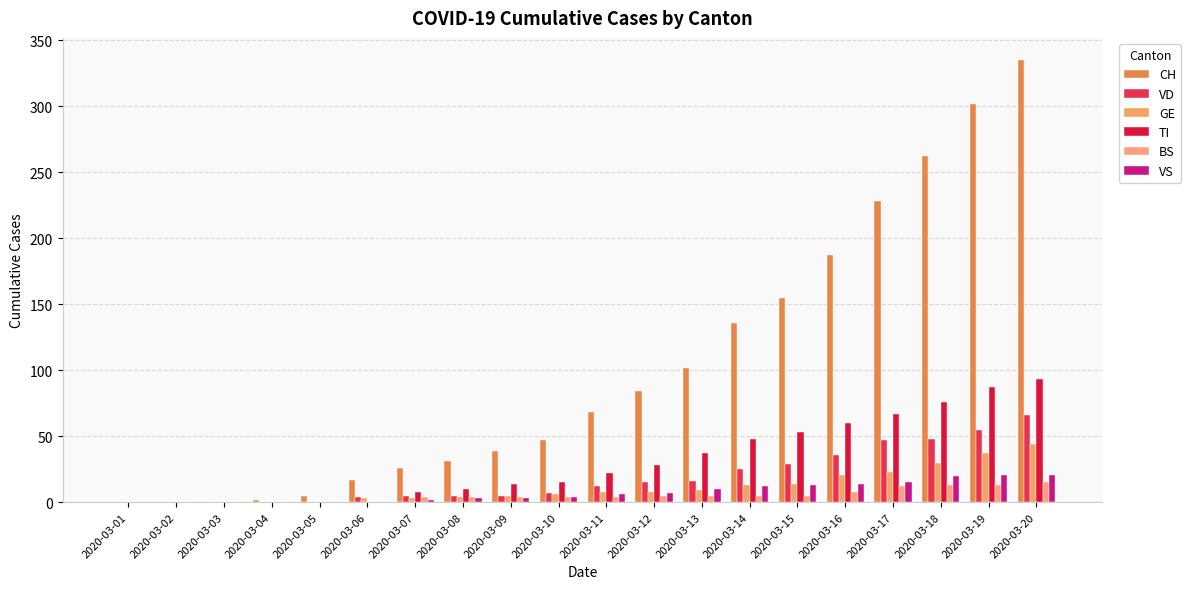

What is the average value of the VD series?

19